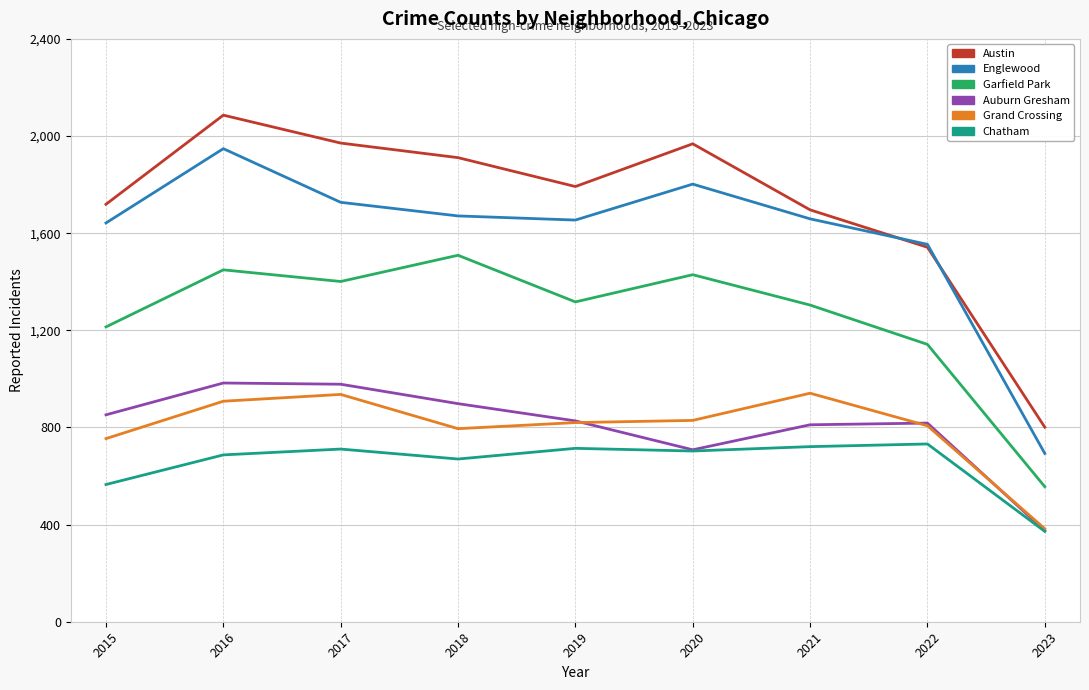

Where is the first local minimum for Chatham?

2018